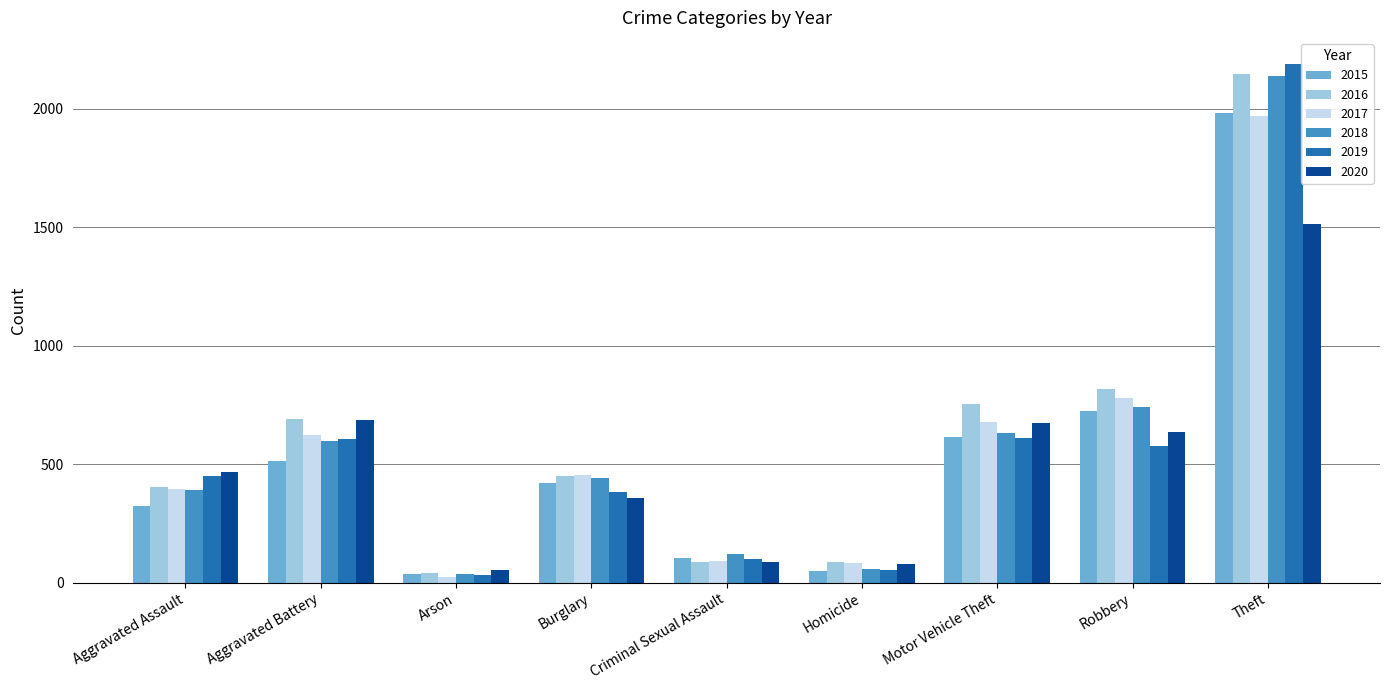

What is the total value across all series at Aggravated Assault?

2431